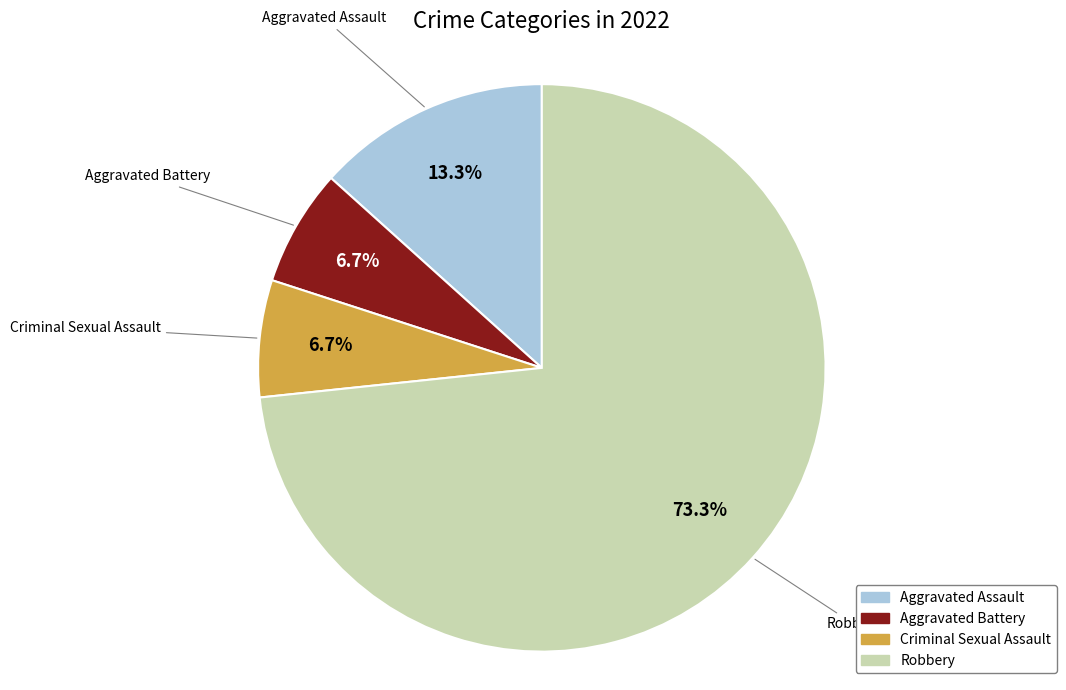

Which has a higher value, Aggravated Assault or Criminal Sexual Assault?

Aggravated Assault